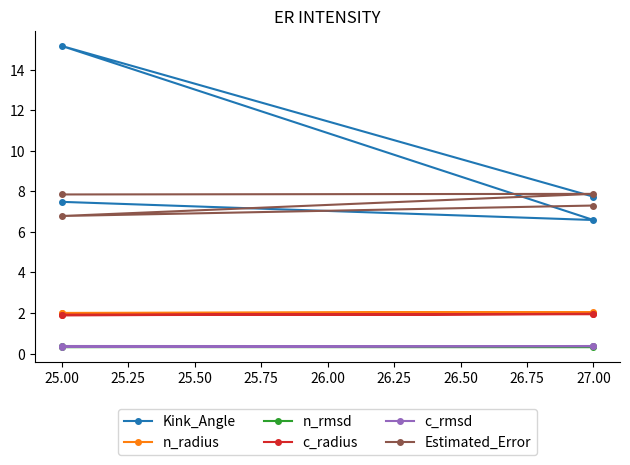

In Kink_Angle, how many points are higher than both neighbors (excluding endpoints)?

1